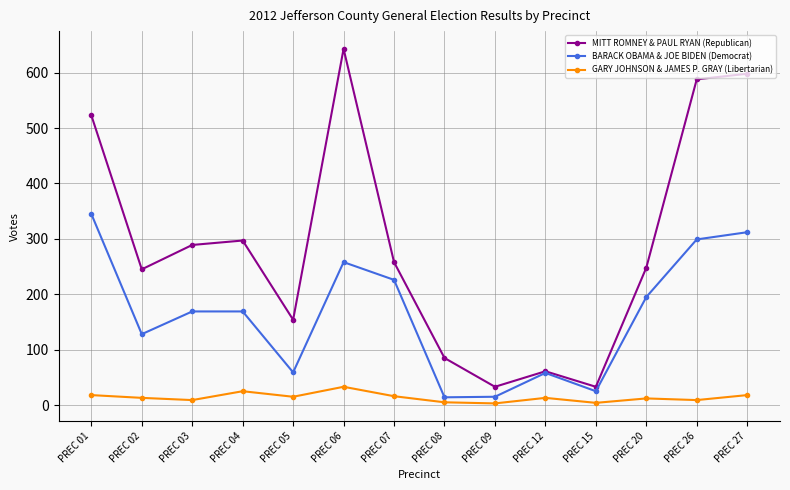

At how many categories does at least one series exceed 357?

4